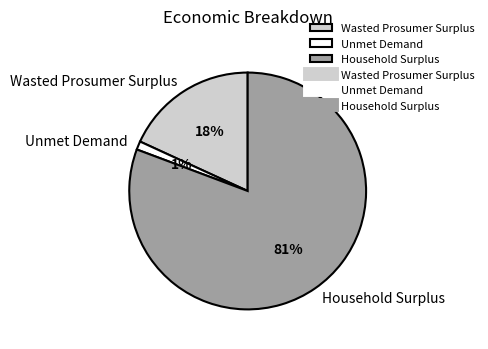

Which category has the biggest portion of the pie?

Household Surplus